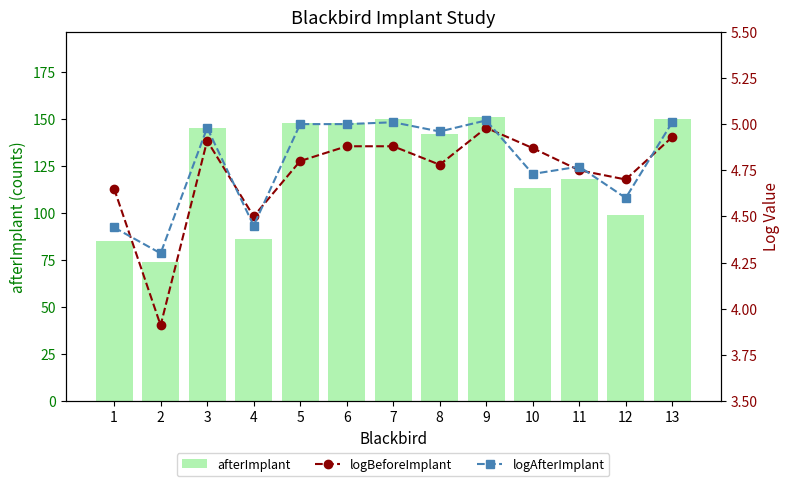

What is the average value of the logAfterImplant series?

4.8